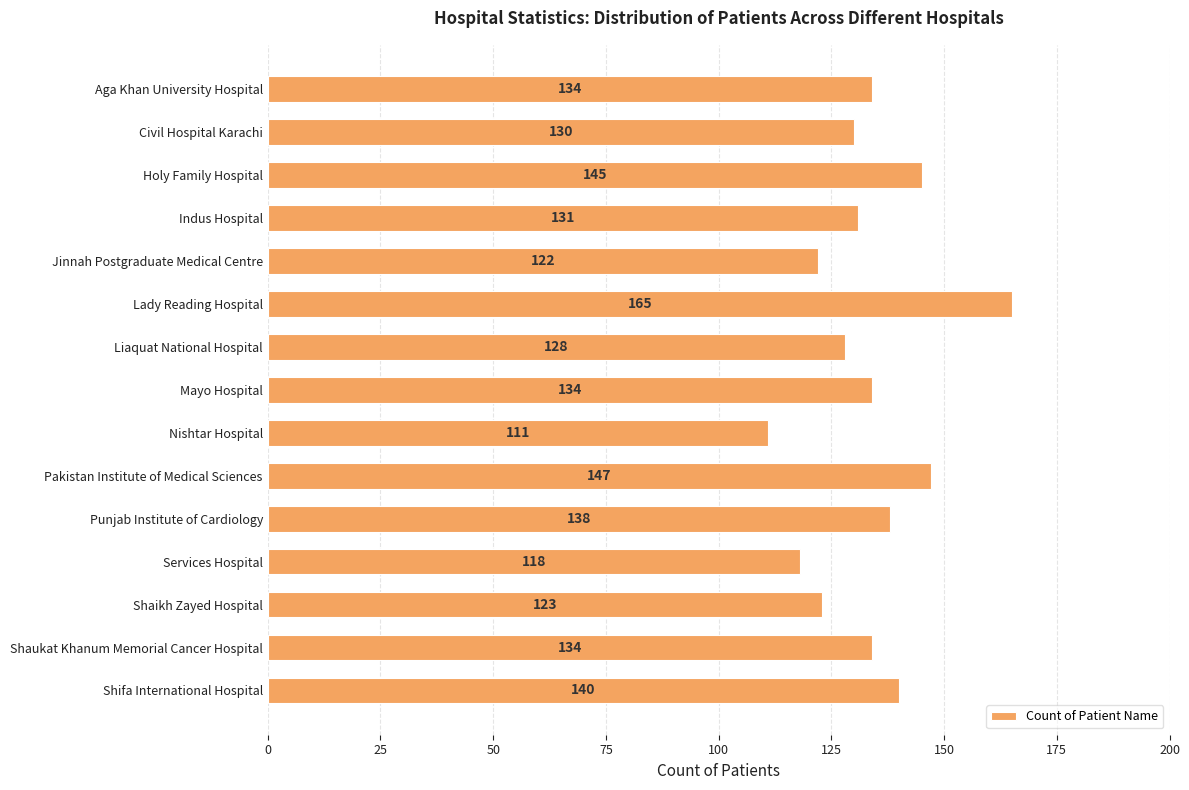

Which label corresponds to the smallest value in the chart?

Nishtar Hospital